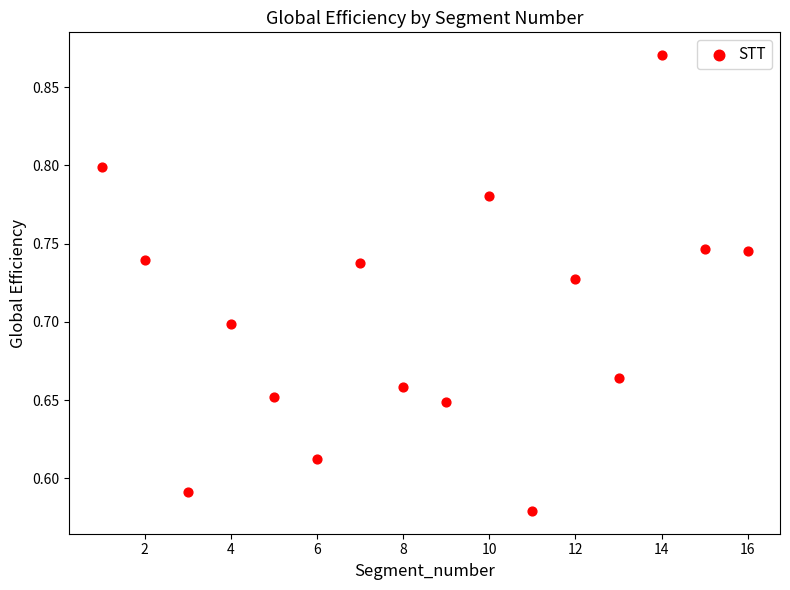

What is the range of X values (max minus min)?

15.0